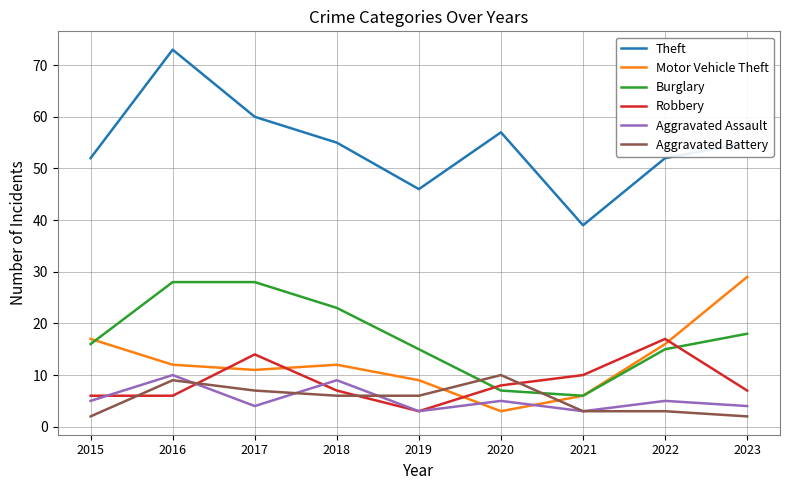

True or false: Motor Vehicle Theft and Theft cross at least once.

False